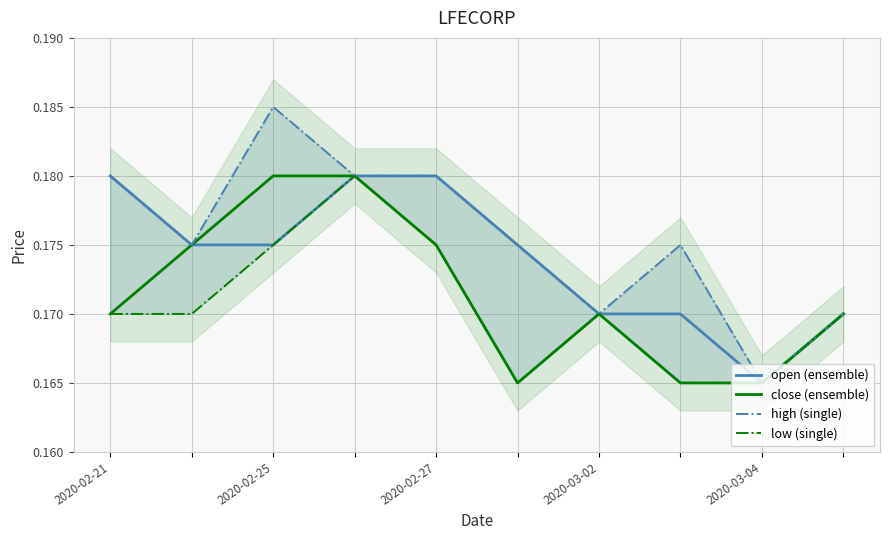

Reading left to right, what are all the values shown in this chart?

open (ensemble): 0.2	0.2	0.2	0.2	0.2	0.2	0.2	0.2	0.2	0.2
close (ensemble): 0.2	0.2	0.2	0.2	0.2	0.2	0.2	0.2	0.2	0.2
high (single): 0.2	0.2	0.2	0.2	0.2	0.2	0.2	0.2	0.2	0.2
low (single): 0.2	0.2	0.2	0.2	0.2	0.2	0.2	0.2	0.2	0.2